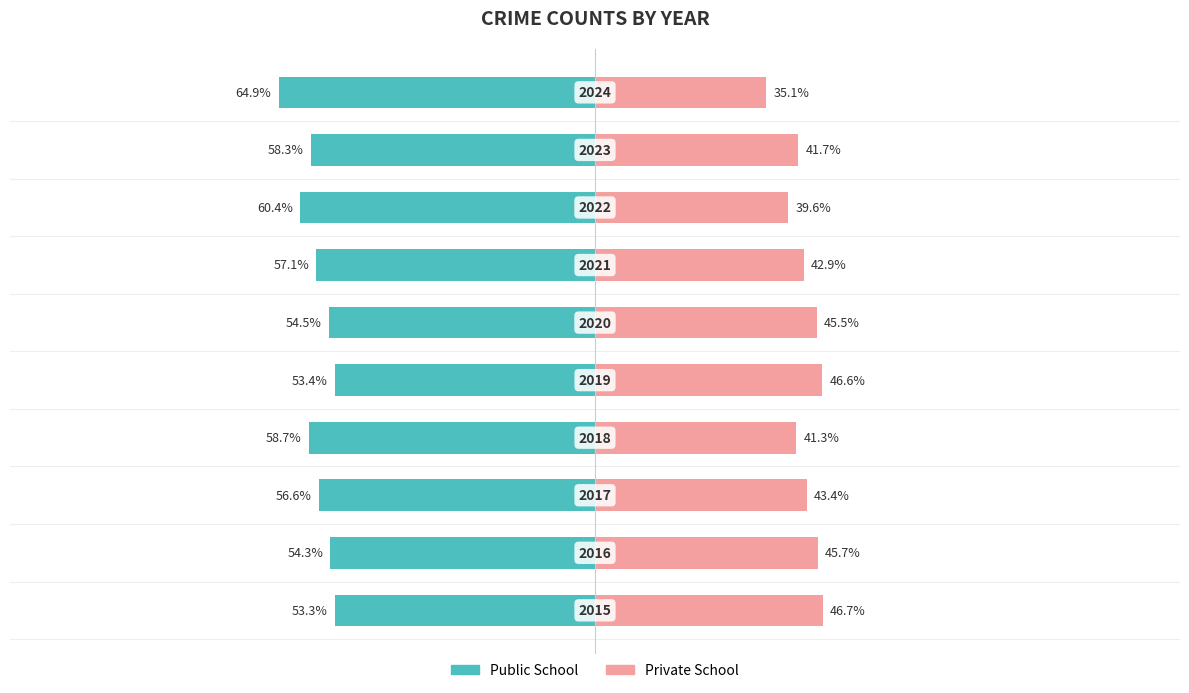

Which series has the widest spread of values?

Public School